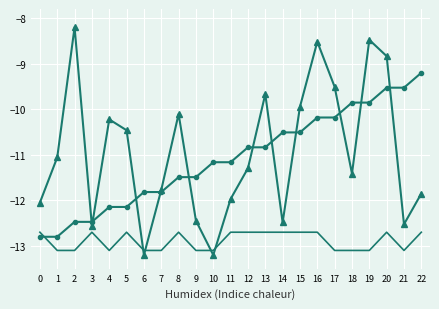

What is the total value across all series at 0?

-37.5